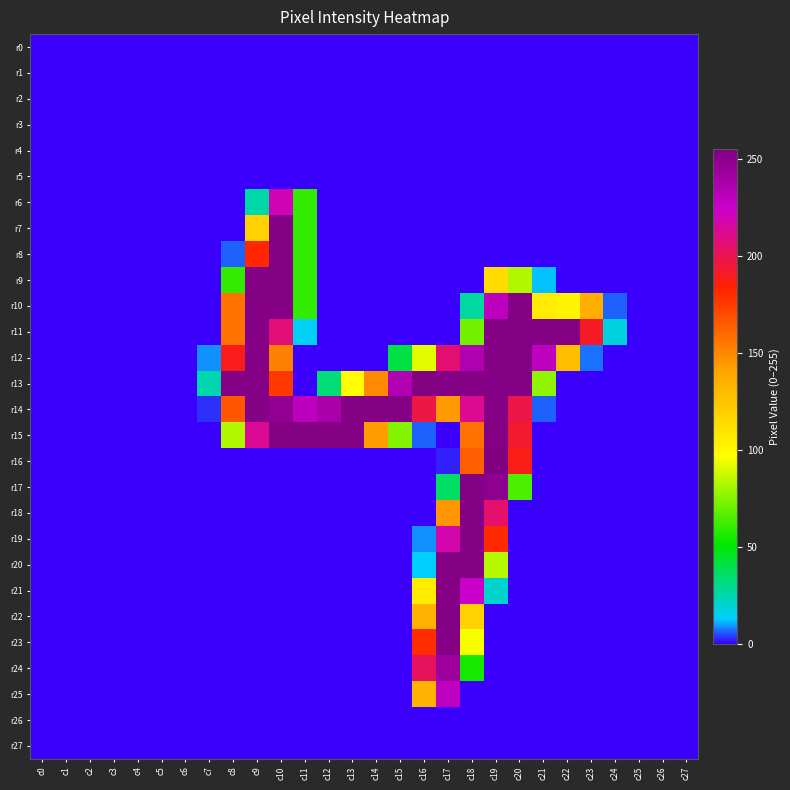

At how many categories does at least one series exceed 131?

16